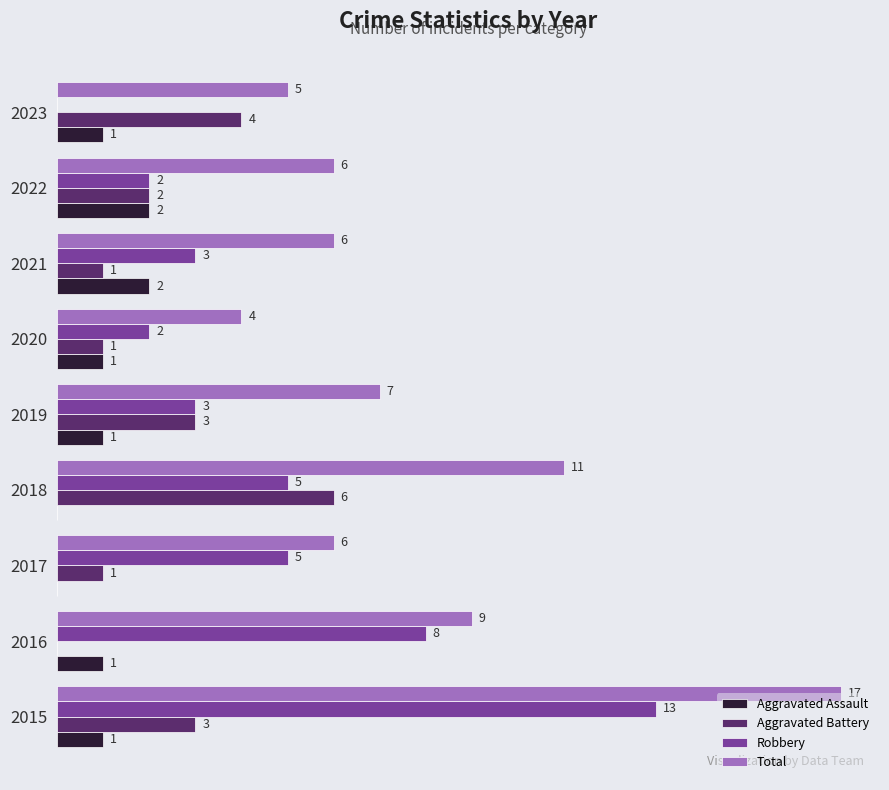

Which series has the largest total across all categories?

Total